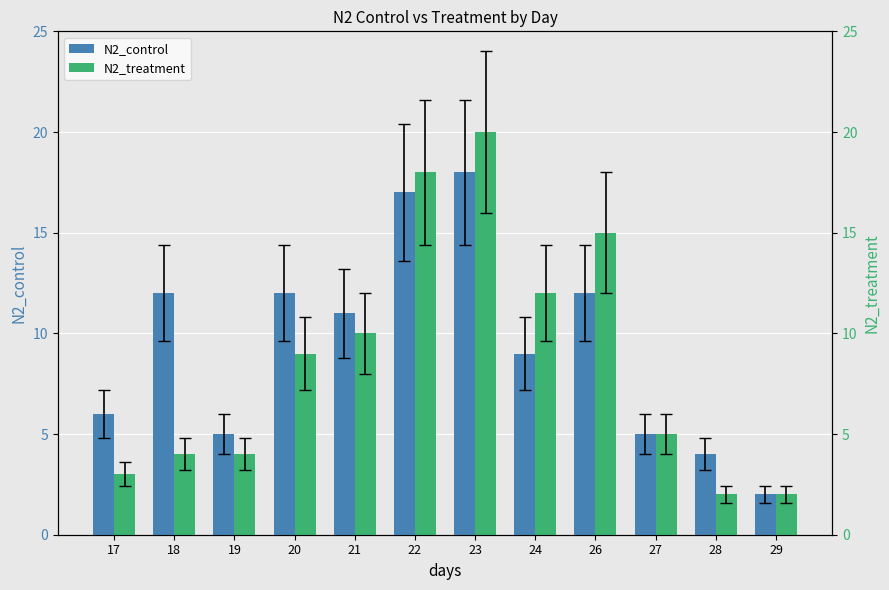

Which series has the widest spread of values?

N2_treatment